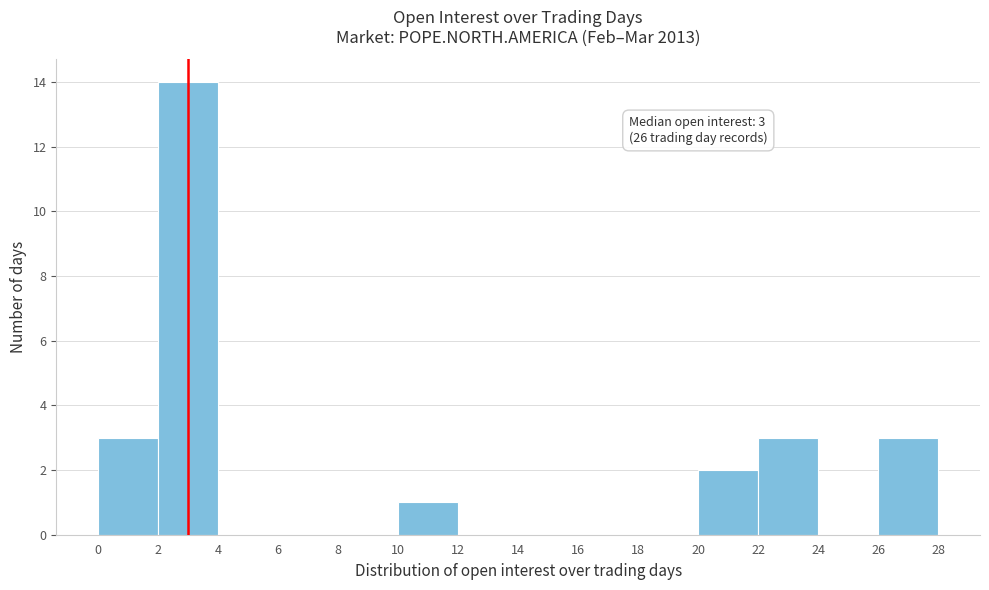

Which range on the x-axis has the tallest bar?

2 to 4